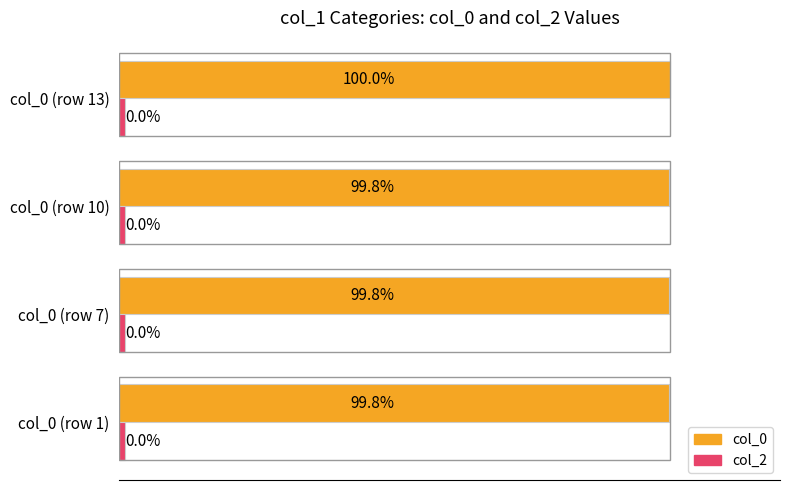

At which category is the sum across all series the highest?

col_0 (row 13)